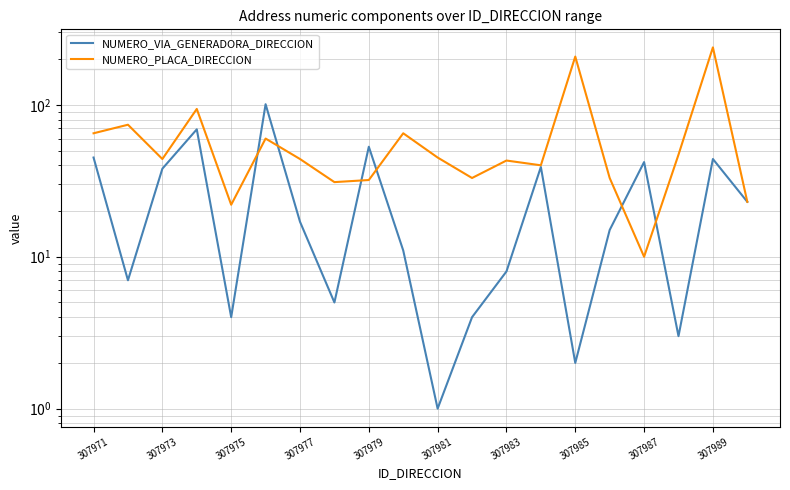

Reading left to right, what are all the values shown in this chart?

NUMERO_VIA_GENERADORA_DIRECCION: 45	7	38	69	4	101	17	5	53	11	1	4	8	39	2	15	42	3	44	23
NUMERO_PLACA_DIRECCION: 65	74	44	94	22	60	44	31	32	65	45	33	43	40	208	33	10	47	239	23